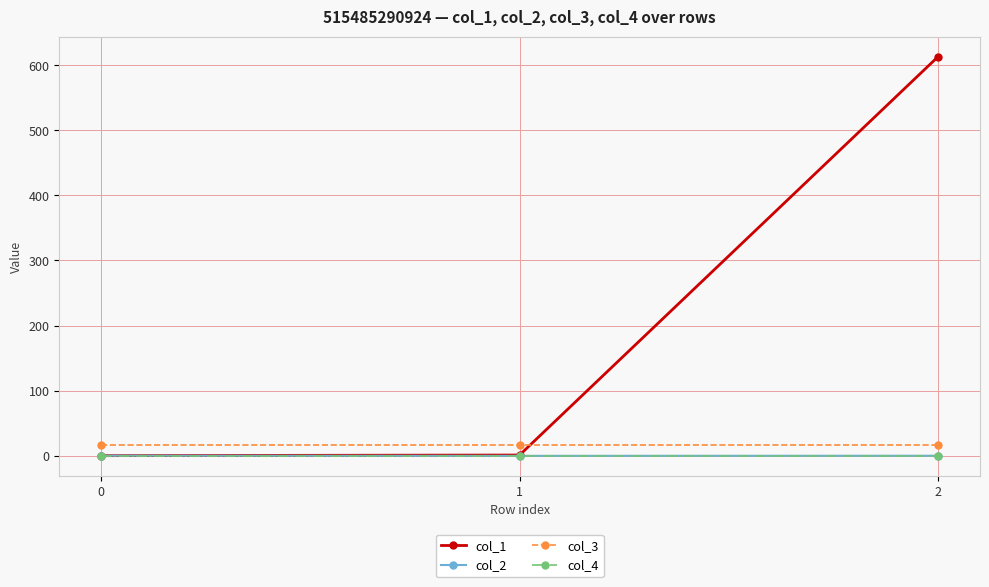

True or false: col_1 has a value of 220.2 at 0.

False